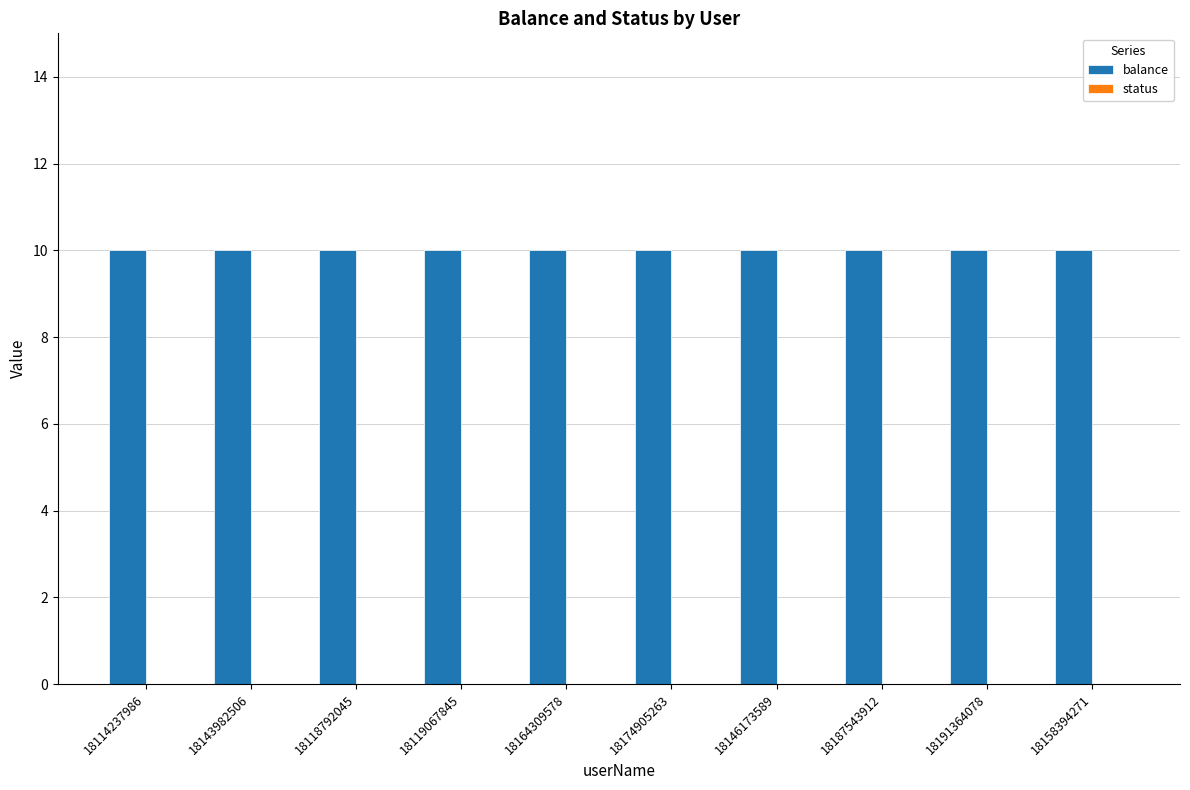

Is the value of status at 18174905263 greater than the value of balance at 18118792045?

No